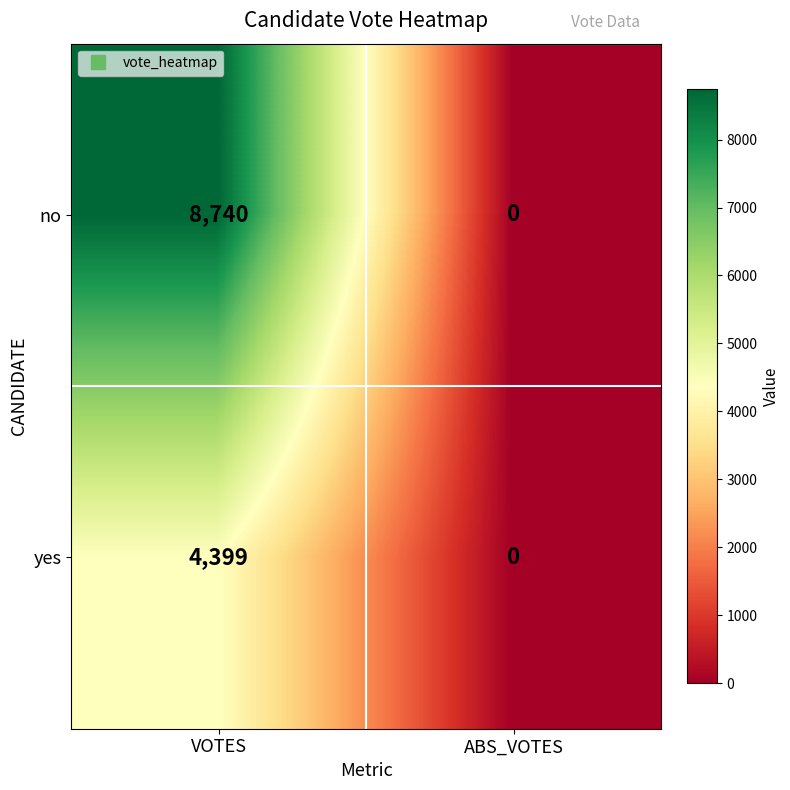

Reading left to right, list all the values displayed in this chart.

no: 8740	0
yes: 4399	0